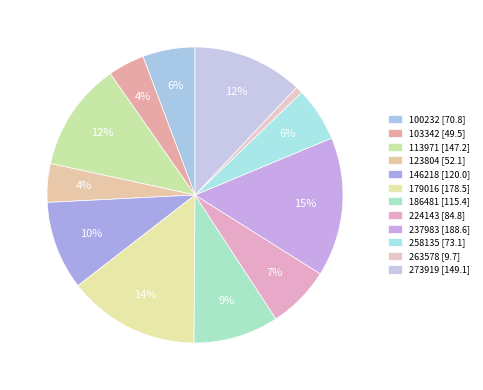

Does any single category account for the majority?

No